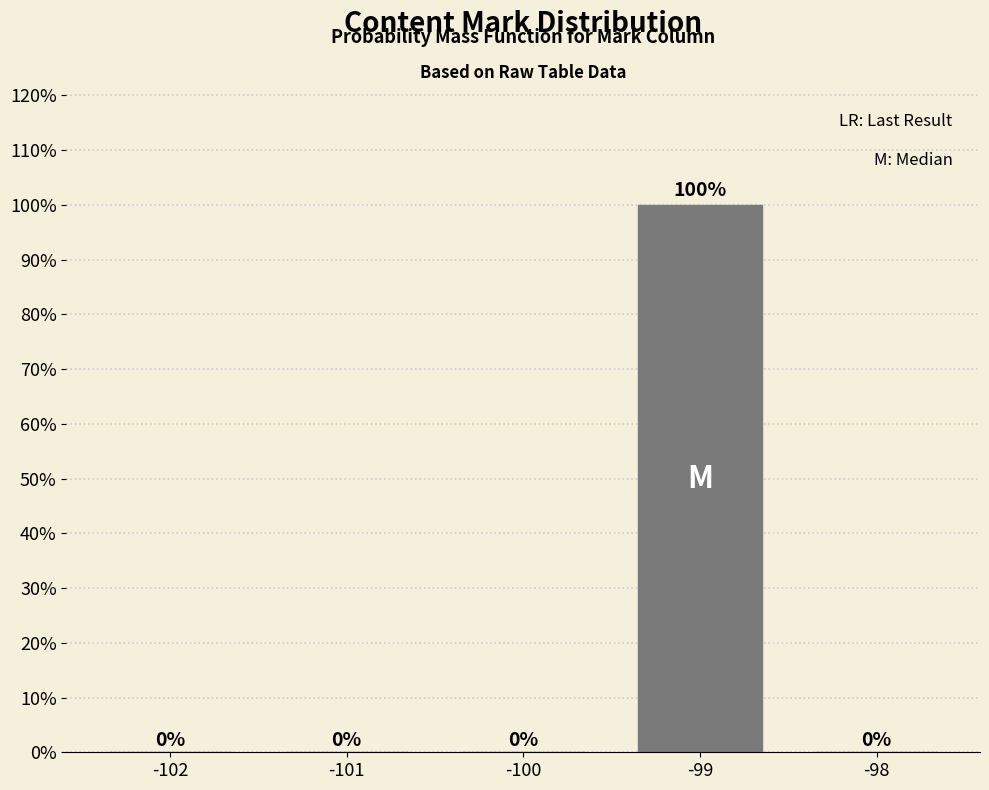

Reading left to right, list all the values displayed in this chart.

-102=0	-101=0	-100=0	-99=100	-98=0